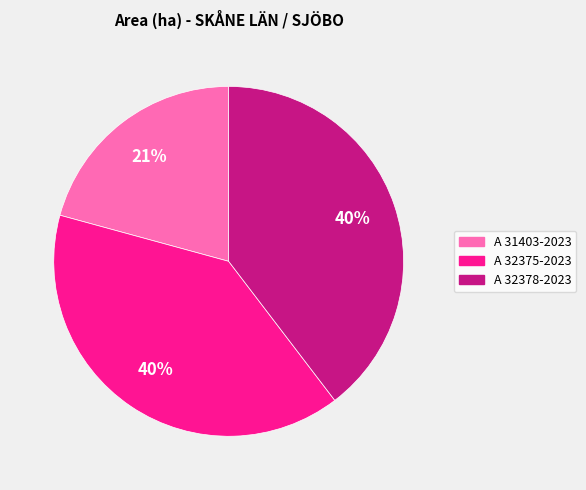

How many segments does this pie chart have?

3